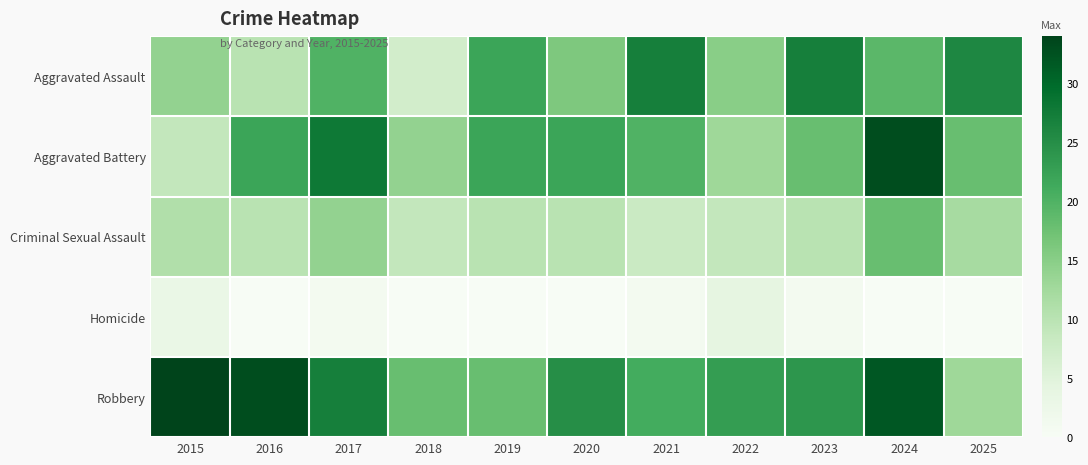

Reading right to left, what are all the values shown in this chart?

Aggravated Assault: 2025=26	2024=19	2023=27	2022=15	2021=27	2020=16	2019=22	2018=7	2017=20	2016=10	2015=14
Aggravated Battery: 2025=18	2024=33	2023=18	2022=13	2021=20	2020=22	2019=22	2018=14	2017=28	2016=22	2015=9
Criminal Sexual Assault: 2025=12	2024=18	2023=10	2022=9	2021=8	2020=10	2019=10	2018=9	2017=14	2016=10	2015=11
Homicide: 2025=0	2024=0	2023=1	2022=4	2021=1	2020=0	2019=0	2018=0	2017=1	2016=0	2015=3
Robbery: 2025=13	2024=32	2023=24	2022=23	2021=21	2020=25	2019=18	2018=18	2017=27	2016=33	2015=34